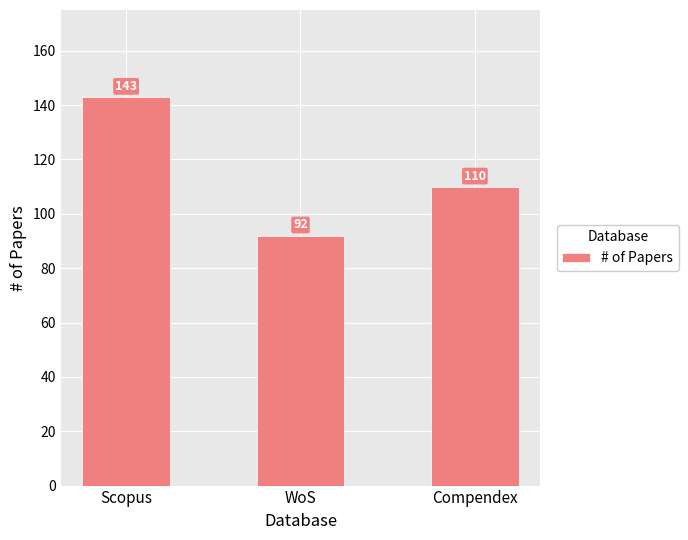

Where does the data first go above 110?

Scopus